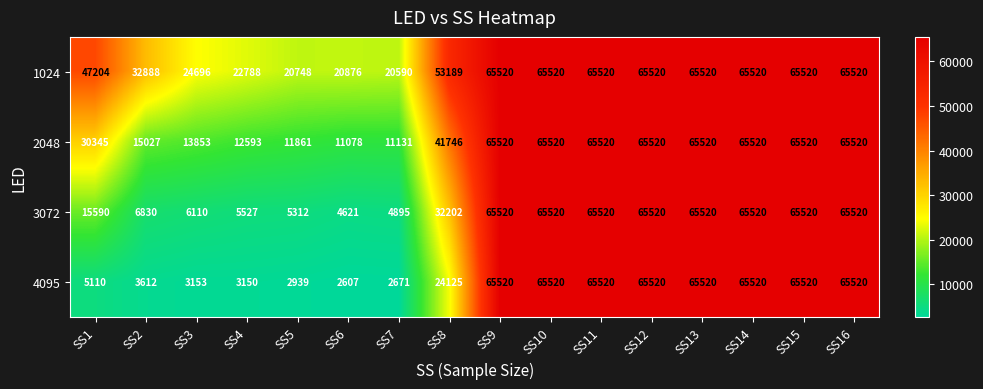

How many series are shown in this chart?

4